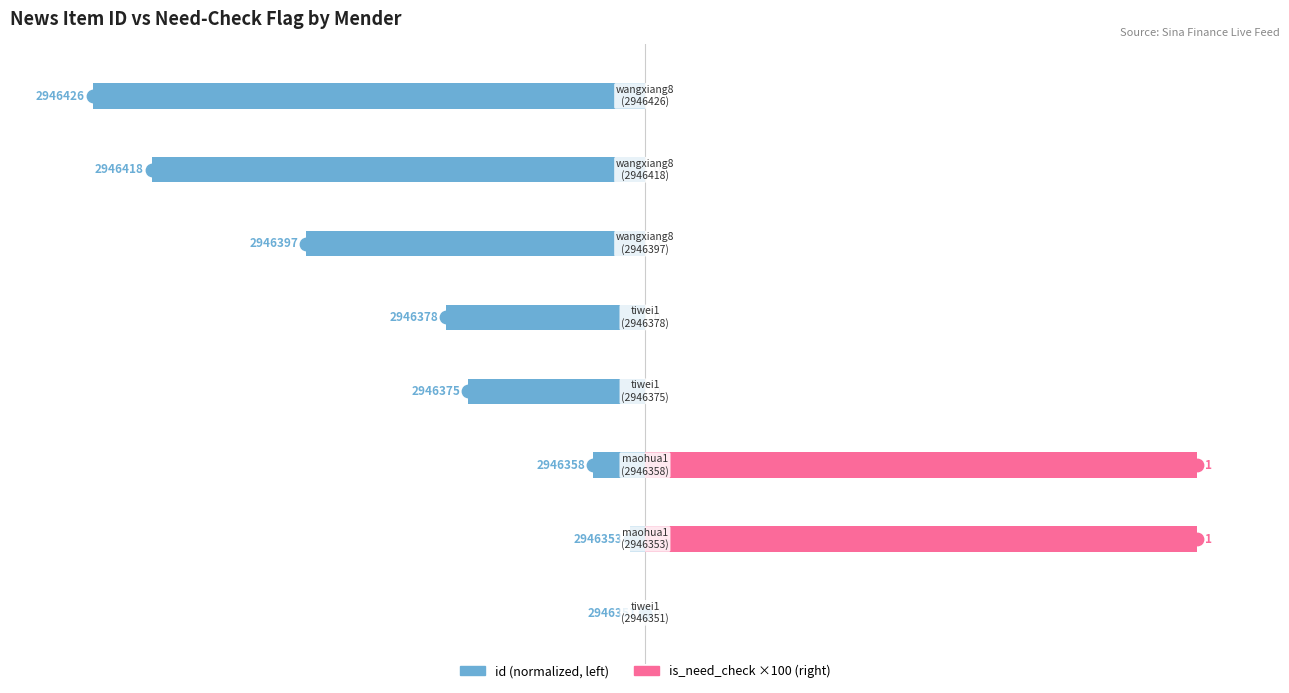

What are all the series names shown in the legend?

id (normalized), is_need_check (×100)